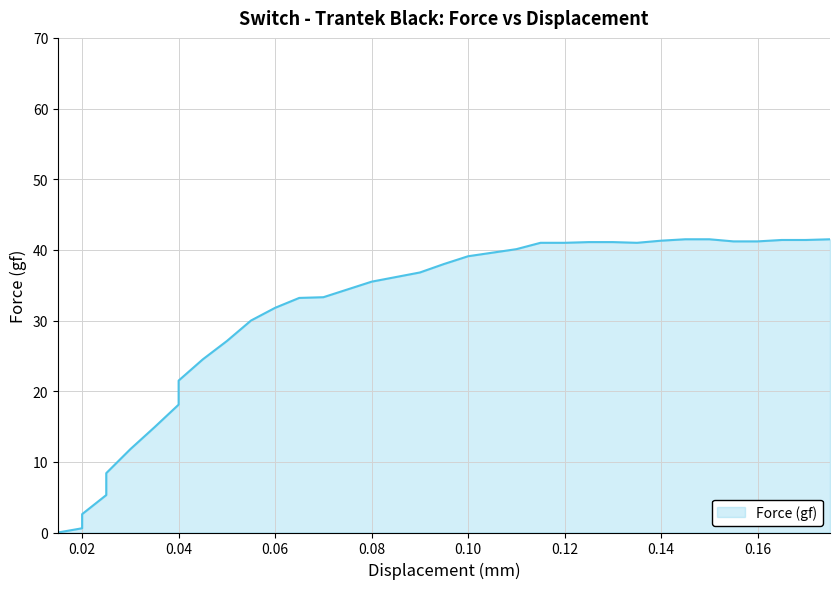

Does the chart display data point markers on the line(s)?

No